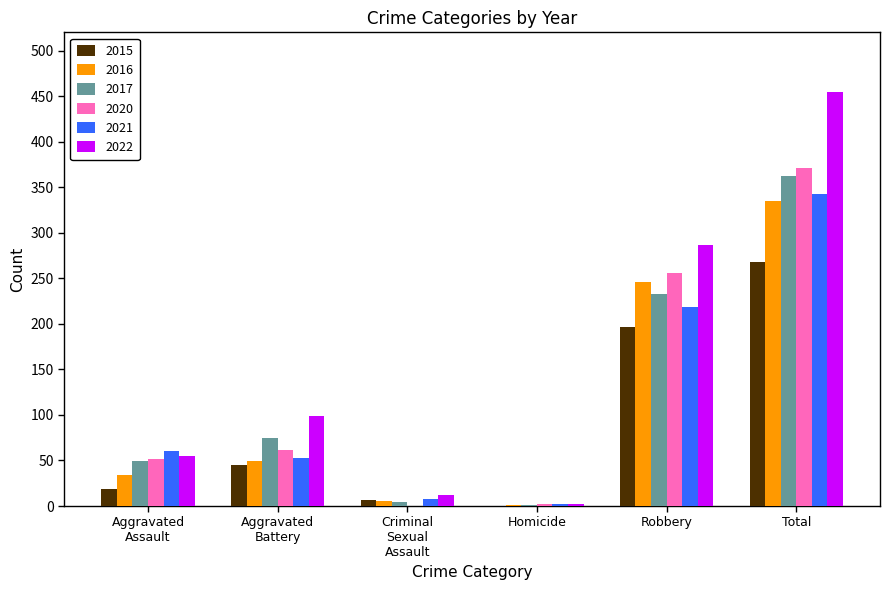

Is it true that 2021 equals 219 at Robbery?

True